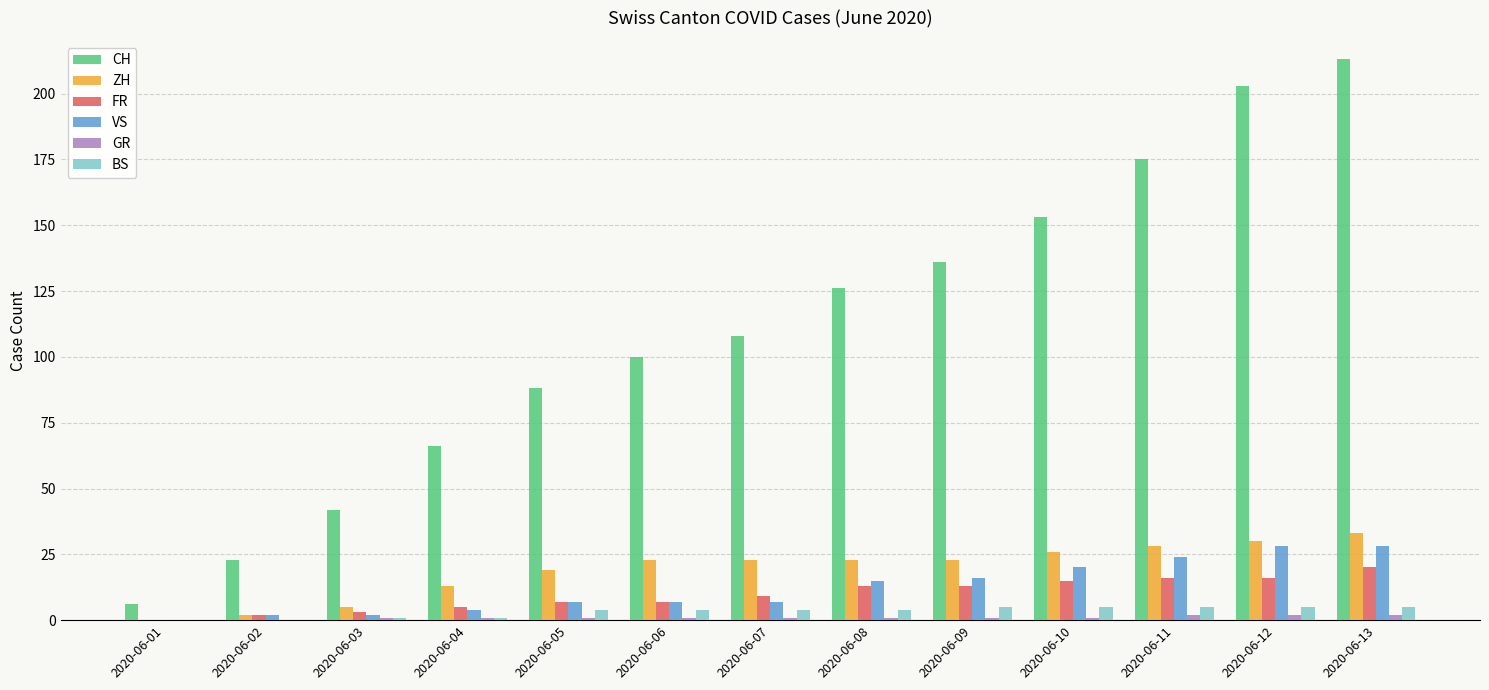

Is it true that ZH equals 23 at 2020-06-07?

True